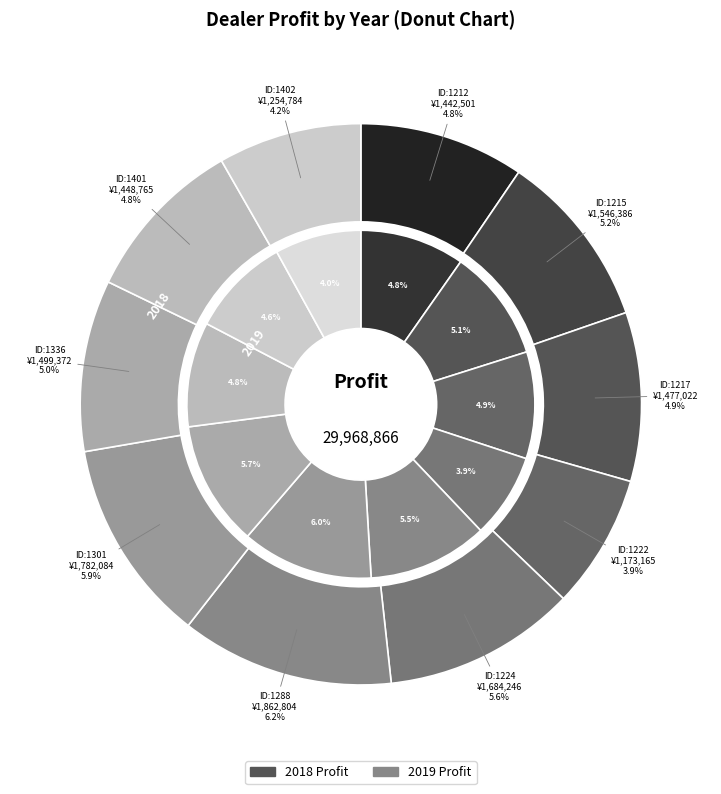

Rank the series by their average value, from highest to lowest.

values_2018, values_2019